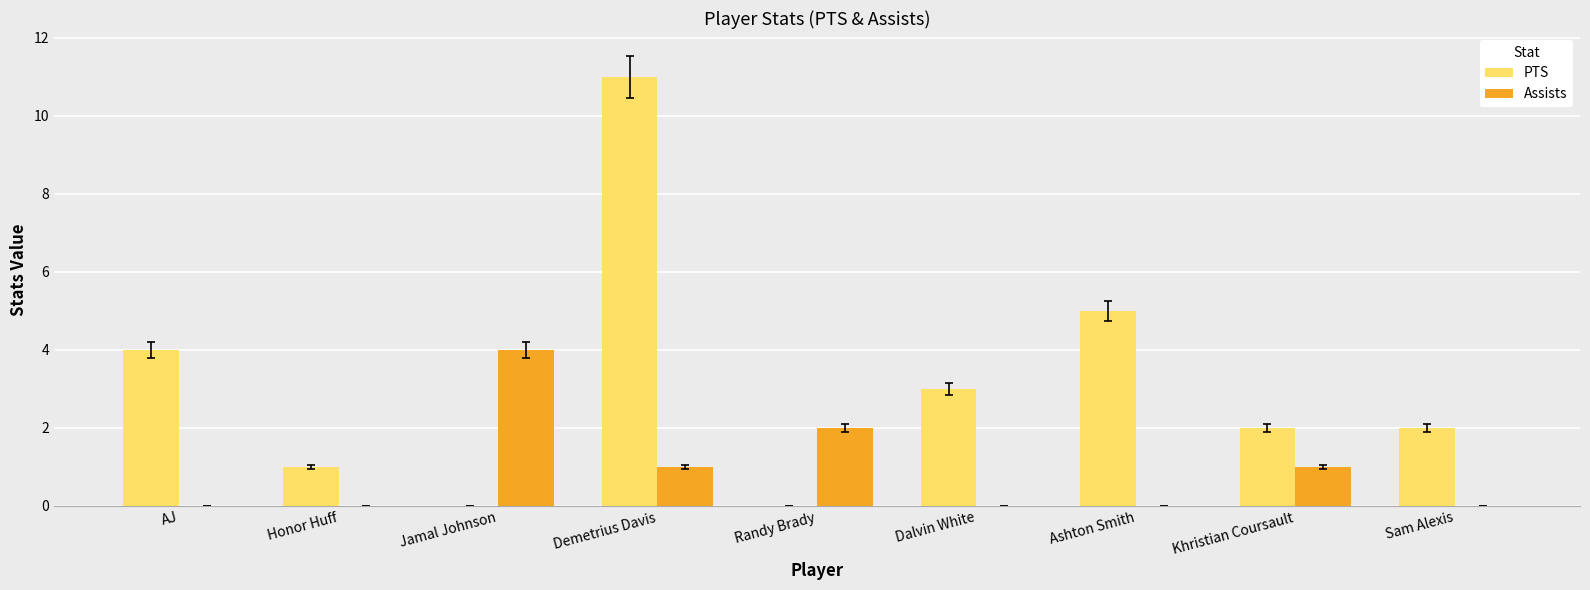

What is the sum of all Assists values?

8